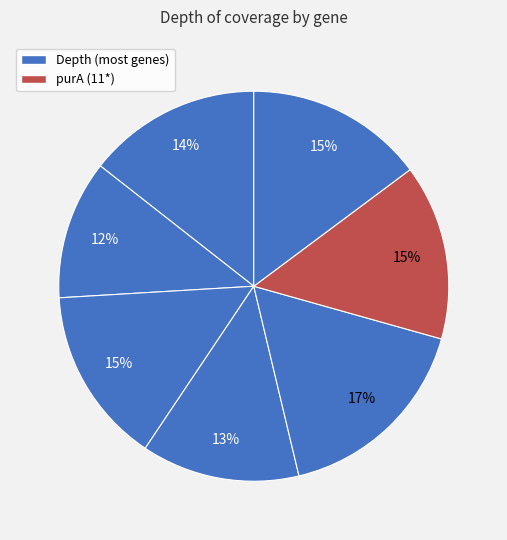

How many segments does this pie chart have?

7